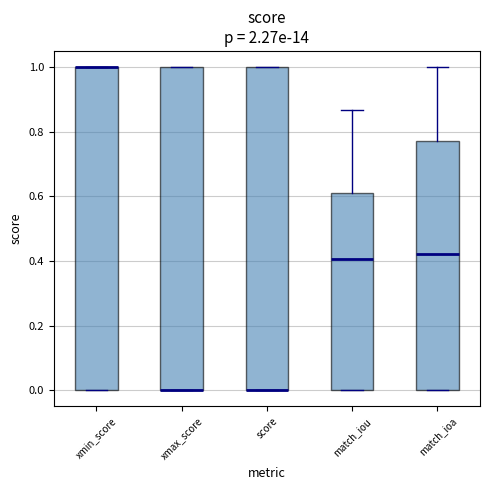

Reading left to right, transcribe this box plot: for each box, give where its median line is, the range the box spans, and where its two whiskers end, as read against the y-axis. The values are not printed on the chart, so give them approximately, as read against the axis.

xmin_score: median 1.00 (drawn on the box's upper edge), box 0.00 to 1.00, whiskers 0.00 to 1.00
xmax_score: median 0.00 (drawn on the box's lower edge), box 0.00 to 1.00, whiskers 0.00 to 1.00
score: median 0.00 (drawn on the box's lower edge), box 0.00 to 1.00, whiskers 0.00 to 1.00
match_iou: median 0.40, box 0.00 to 0.60, whiskers 0.00 to 0.86
match_ioa: median 0.42, box 0.00 to 0.78, whiskers 0.00 to 1.00